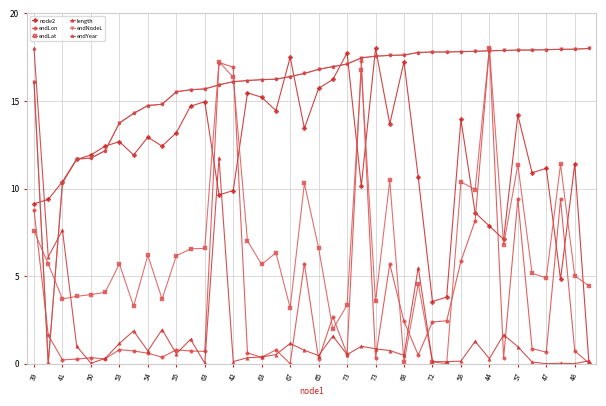

True or false: endLon has more than 2 interior local peaks.

True